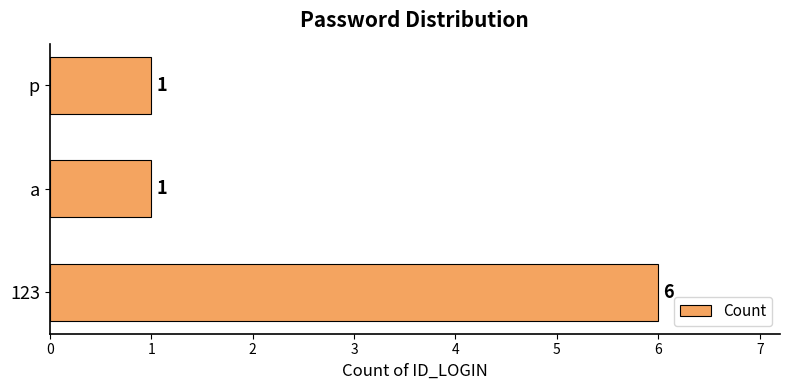

What is the average value?

3